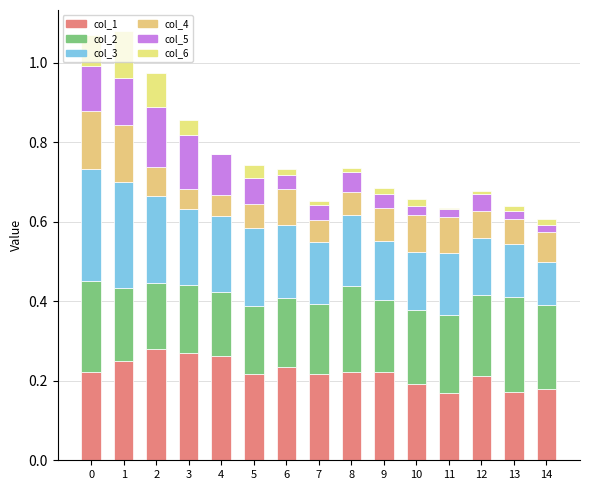

What is the approximate value of col_4 at 6?

0.1